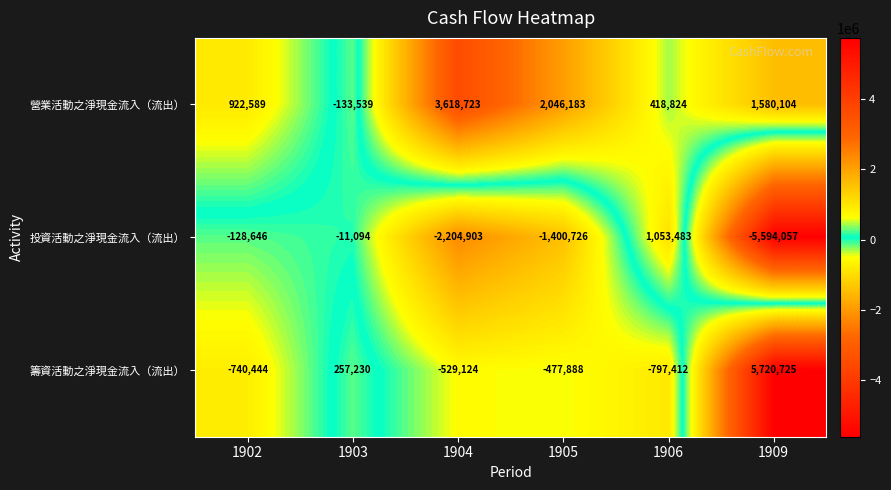

List the series in order of their overall mean, lowest first.

投資活動之淨現金流入（流出）, 籌資活動之淨現金流入（流出）, 營業活動之淨現金流入（流出）